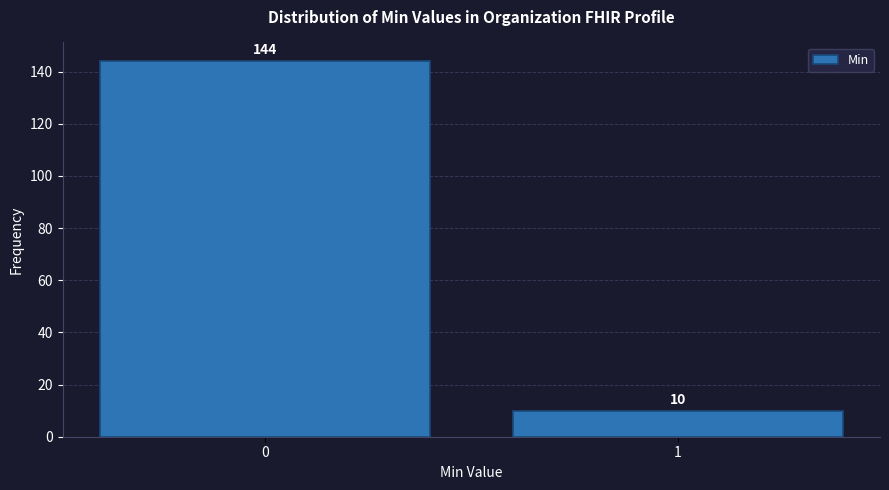

Reading left to right, what are all the values shown in this chart?

0=144	1=10